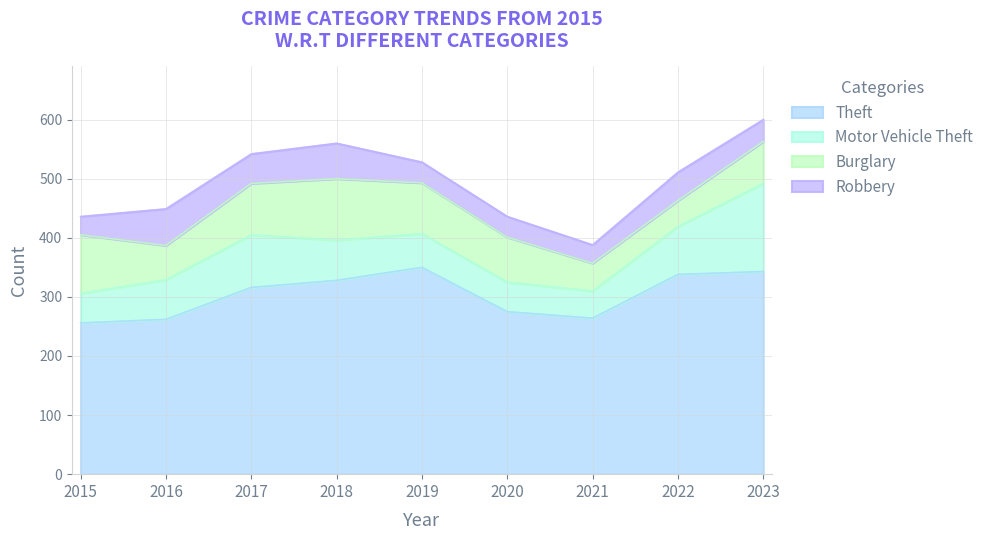

The Theft series shows 264 at 2021. True or false?

True